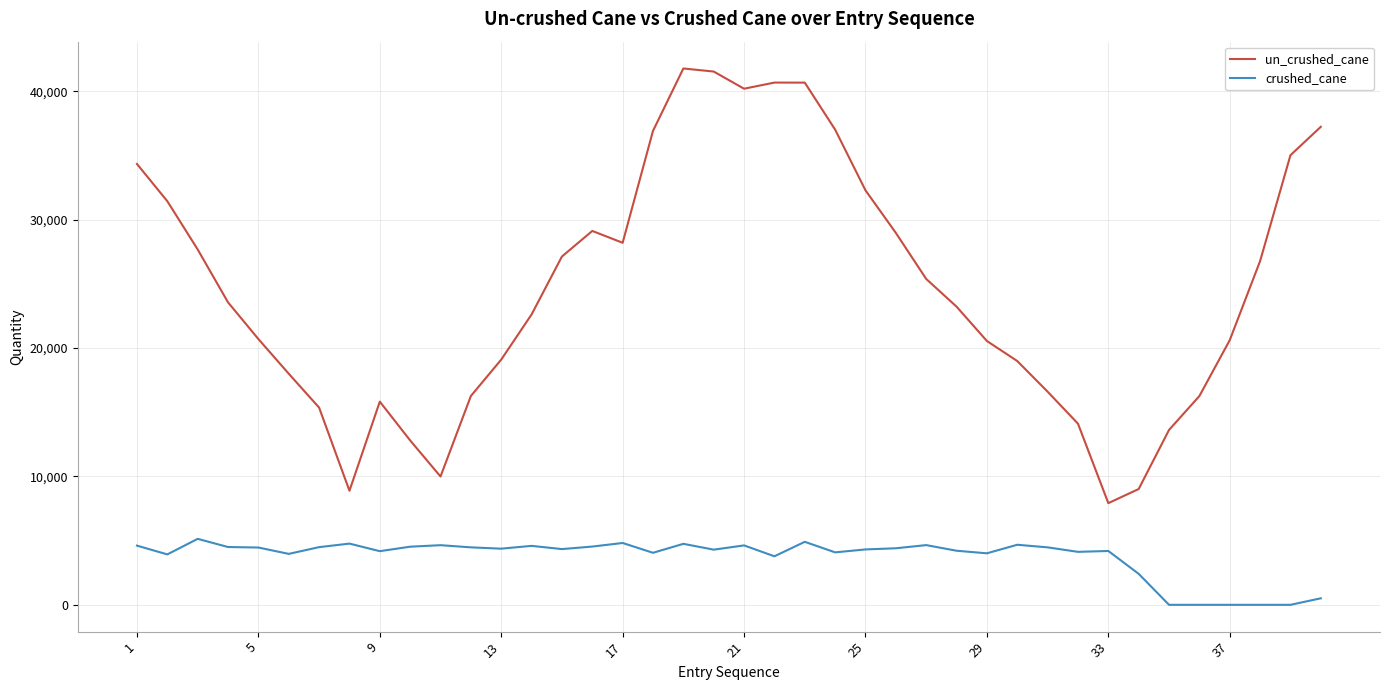

What is the greatest value displayed?

41782